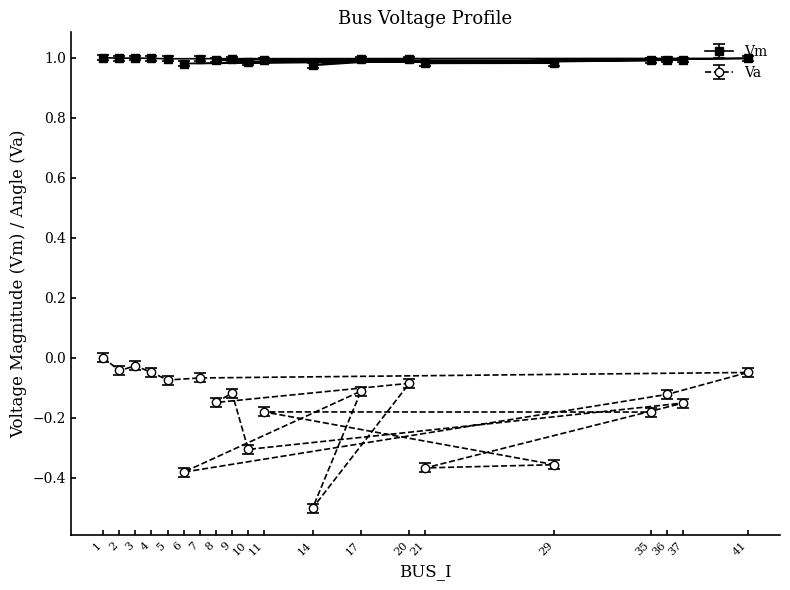

At which category is the sum across all series the highest?

1